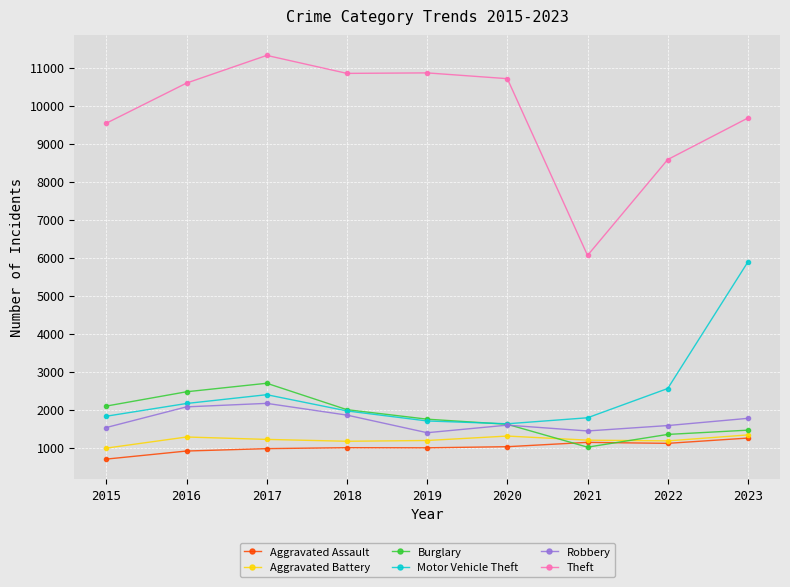

True or false: Burglary has a value of 514 at 2022.

False